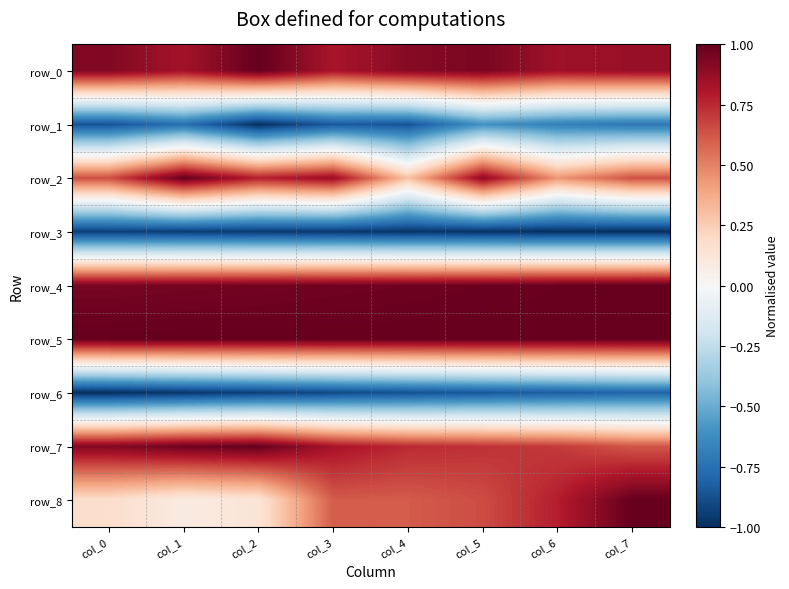

Reading right to left, what are all the values shown in this chart?

row_0: 0.9	0.8	0.9	0.9	0.8	1.0	0.8	0.9
row_1: -0.7	-0.7	-0.6	-0.9	-0.8	-1.0	-0.7	-0.9
row_2: 0.6	0.4	0.9	0.3	0.9	0.8	1.0	0.6
row_3: -1.0	-1.0	-1.0	-1.0	-1.0	-1.0	-0.9	-0.9
row_4: 1.0	1.0	1.0	1.0	1.0	1.0	1.0	0.9
row_5: 1.0	1.0	1.0	1.0	1.0	1.0	1.0	1.0
row_6: -0.8	-0.8	-0.8	-0.9	-0.9	-0.9	-1.0	-1.0
row_7: 0.6	0.7	0.7	0.7	0.8	1.0	1.0	0.9
row_8: 1.0	0.8	0.7	0.6	0.6	0.1	0.1	0.2